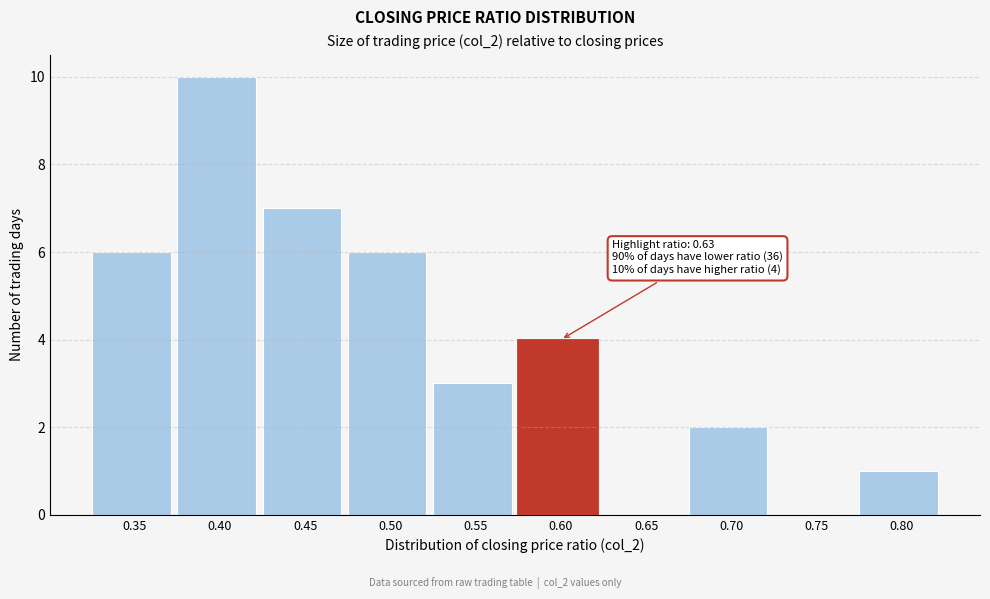

Reading right to left, transcribe all the data shown in this chart.

0.80=1	0.75=0	0.70=2	0.65=0	0.60=4	0.55=3	0.50=6	0.45=7	0.40=10	0.35=6